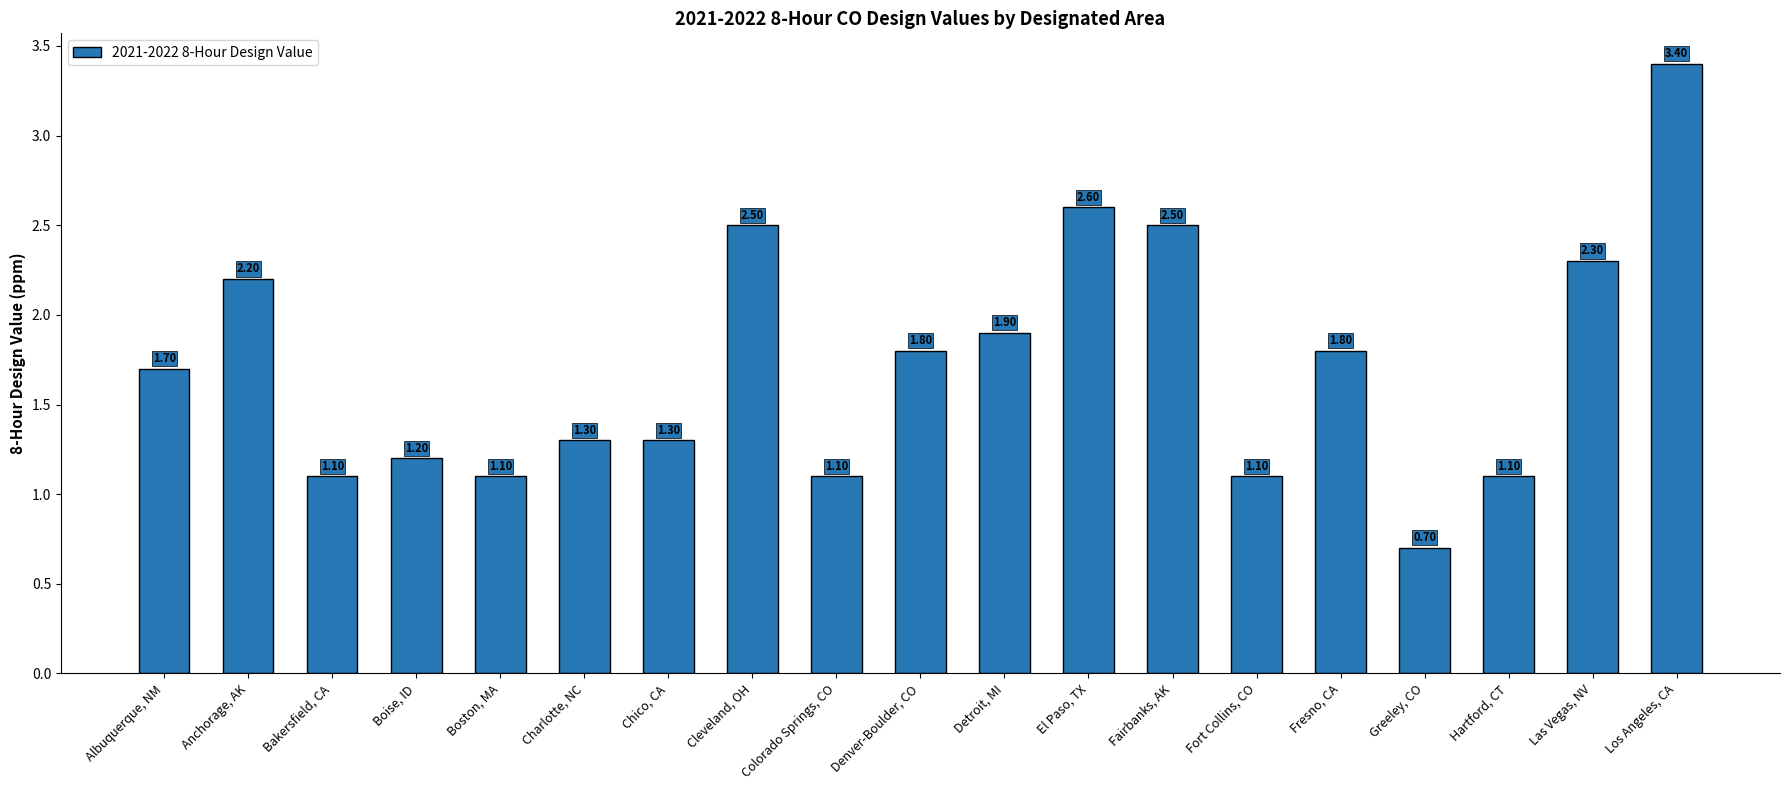

Which category has the lowest value across all series?

Greeley, CO